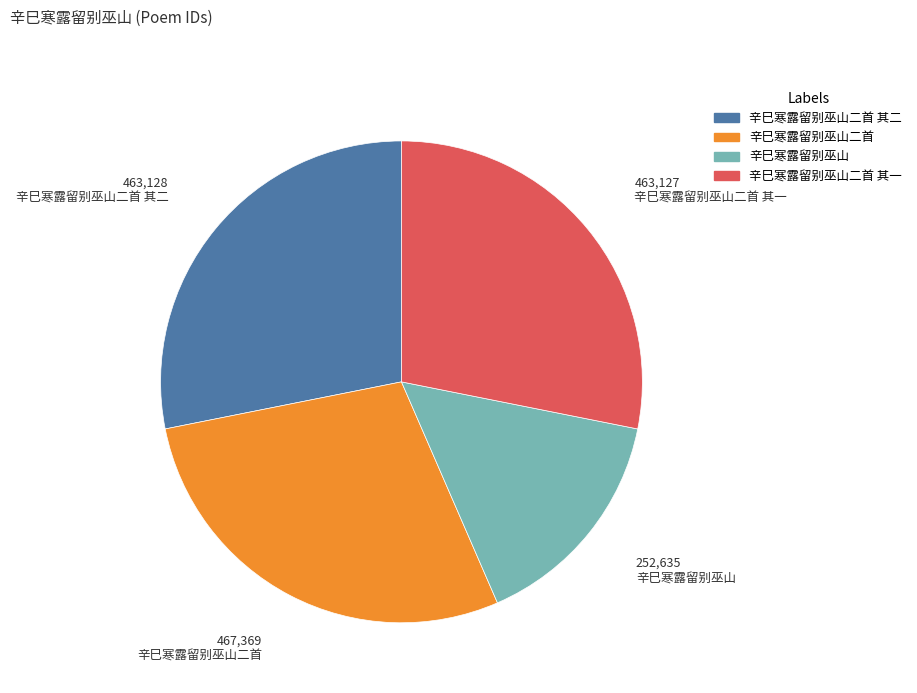

Is there any slice that represents more than half of the pie?

No